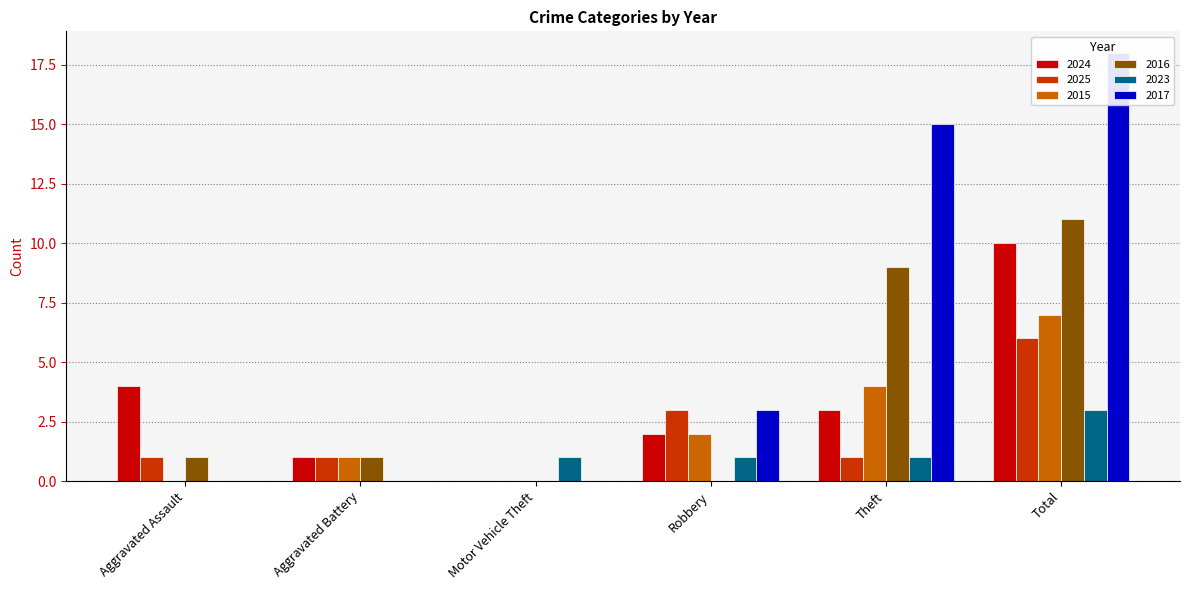

What is the difference between the 2016 values at Total and Aggravated Battery?

10